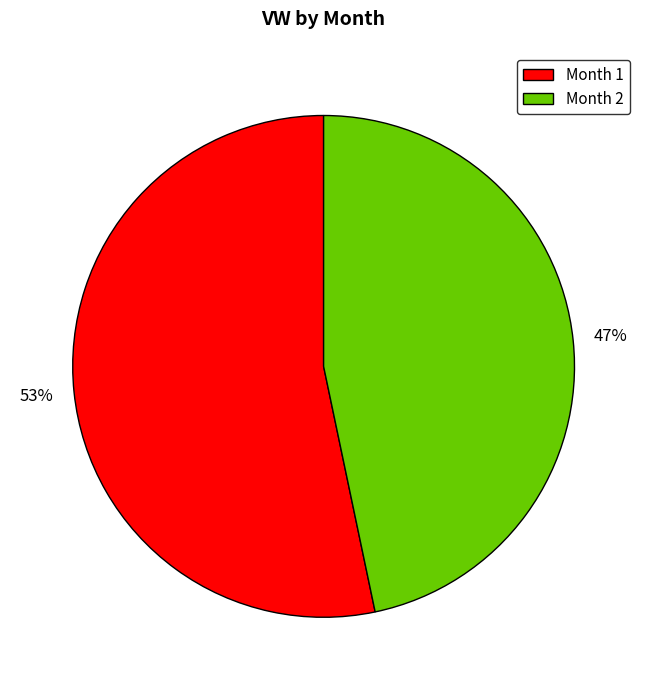

Rank the categories by value from highest to lowest.

Month 1, Month 2